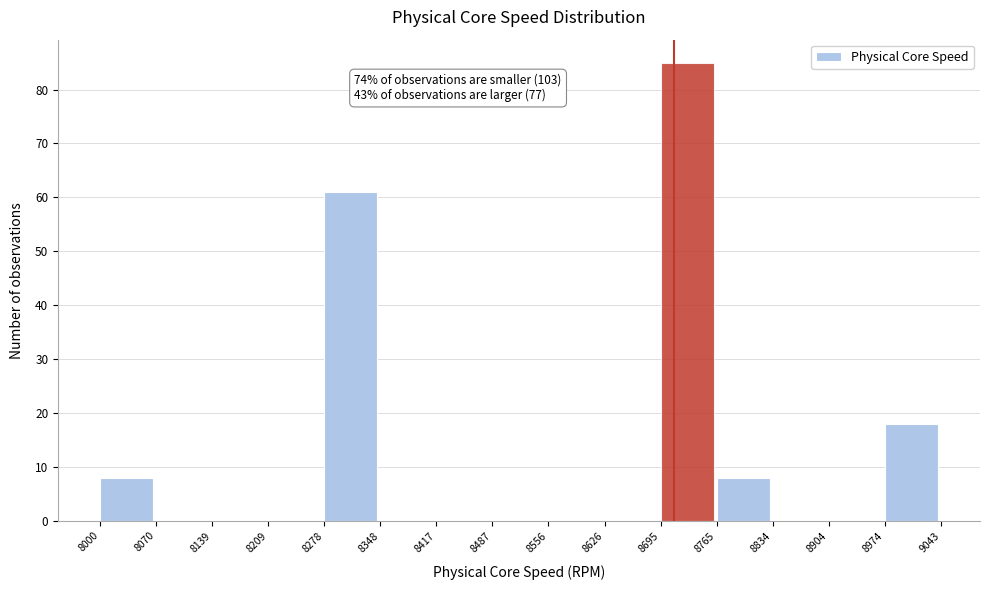

Over which range of the x-axis is the bar tallest?

8695 to 8765